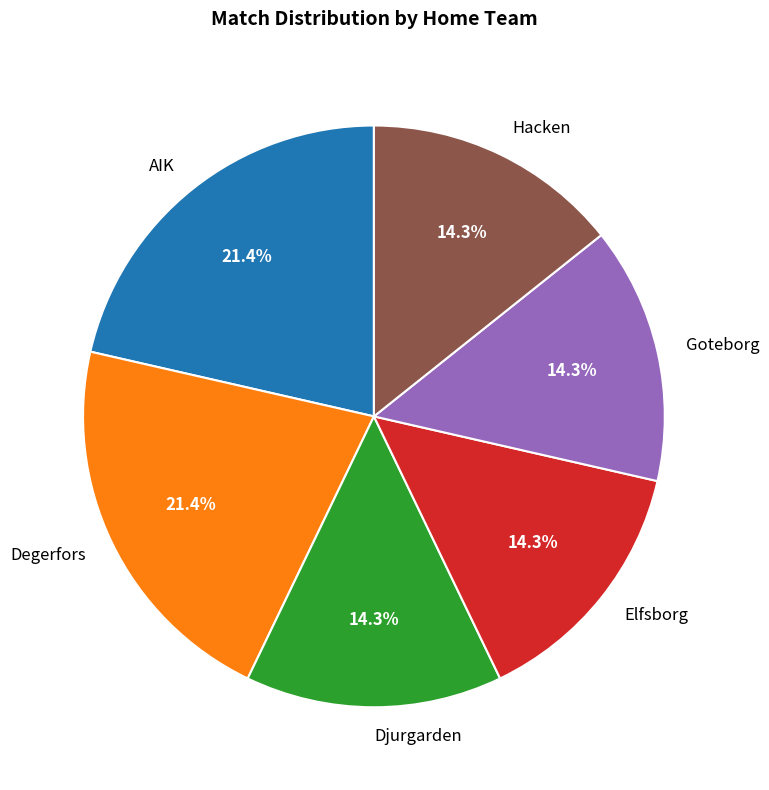

Is there any slice that represents more than half of the pie?

No